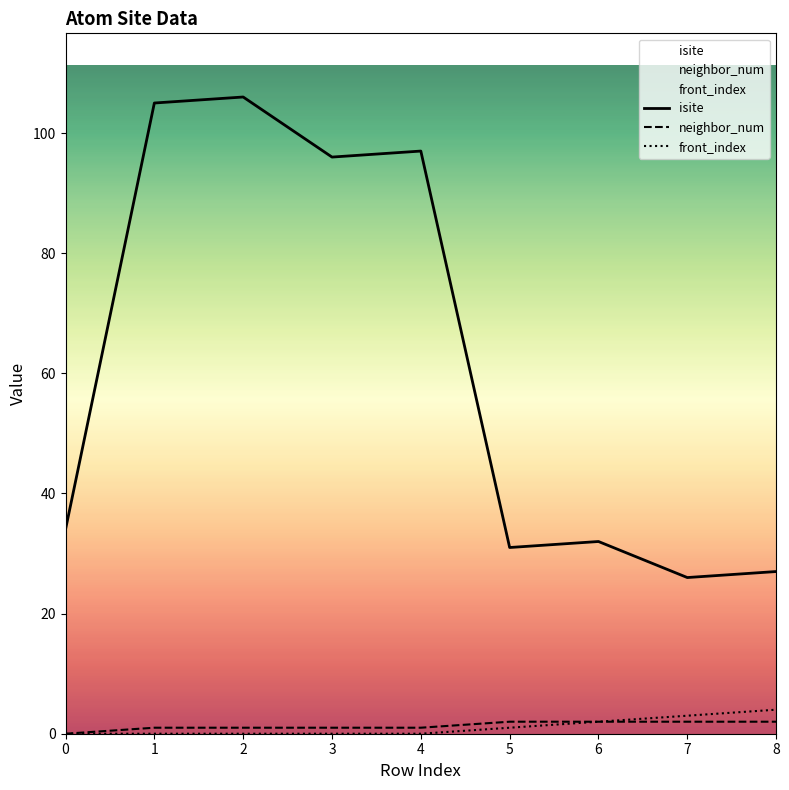

How many data points in isite are less than 34?

4